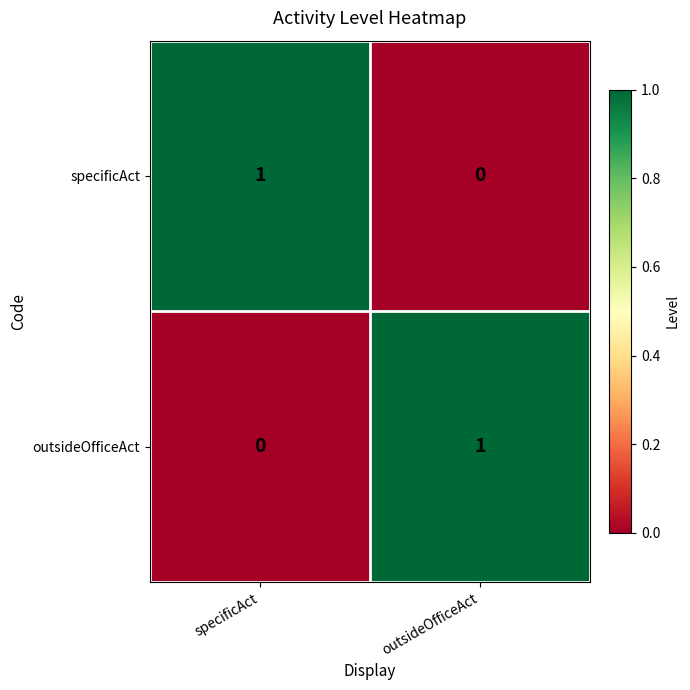

At which label is outsideOfficeAct closest to 0?

specificAct